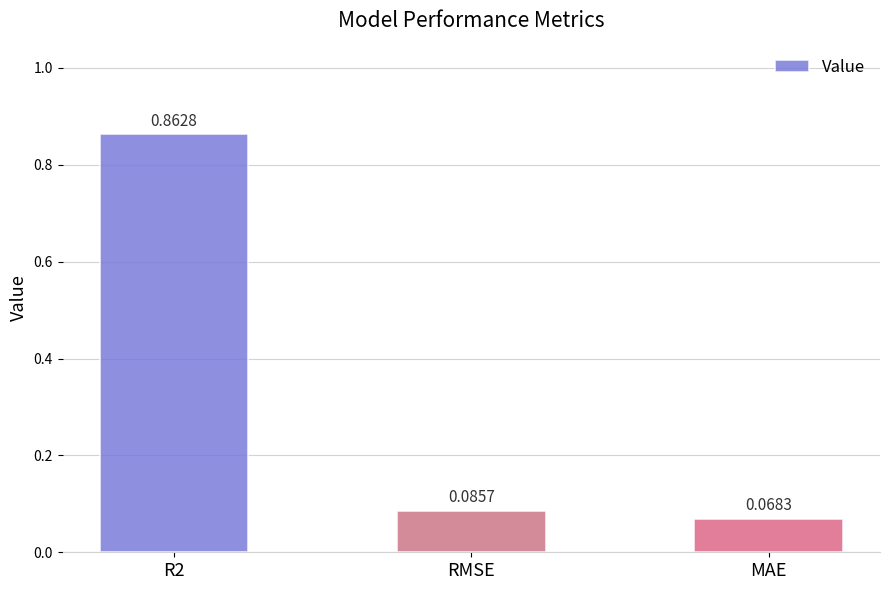

What is the sum of all values?

1.0